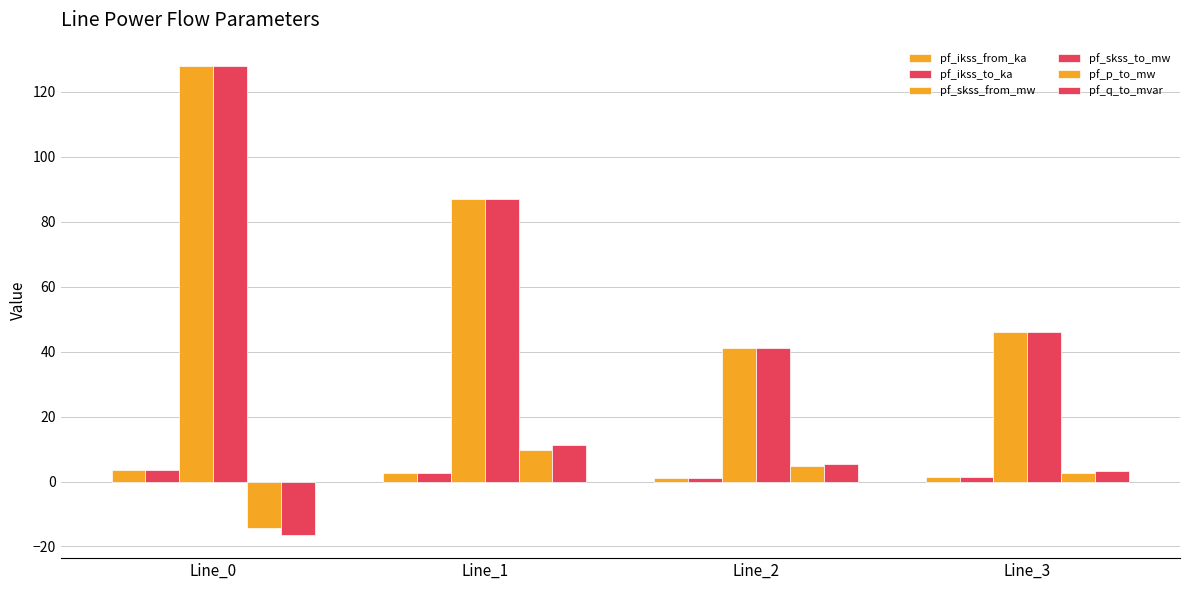

Are the bars horizontal?

No